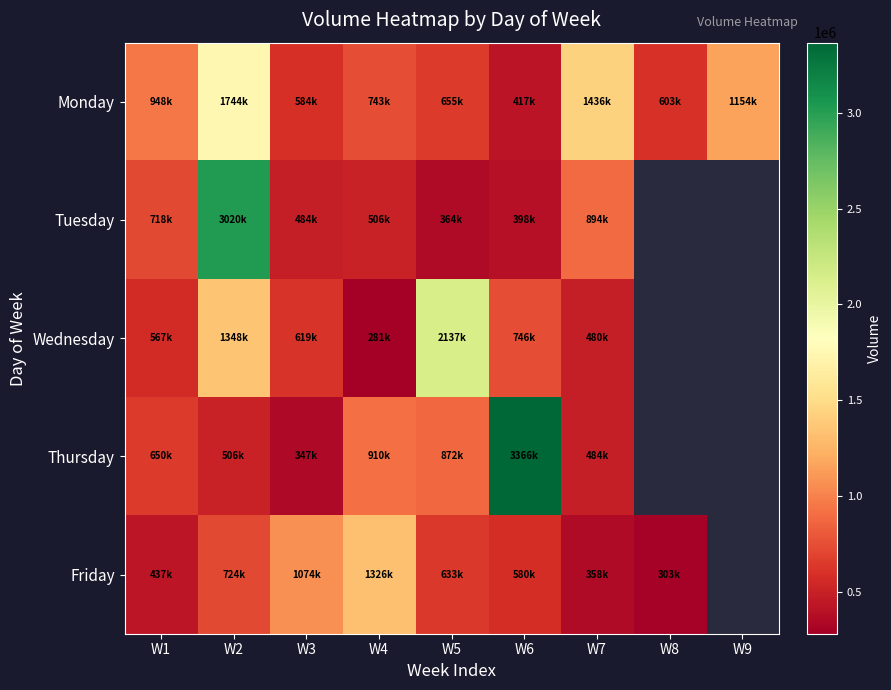

How many data points in Tuesday are less than 718242?

4